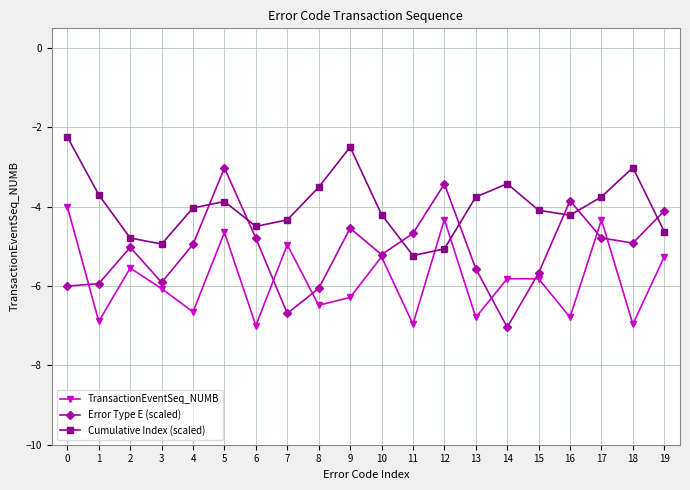

Where is TransactionEventSeq_NUMB nearest to the value -5?

7